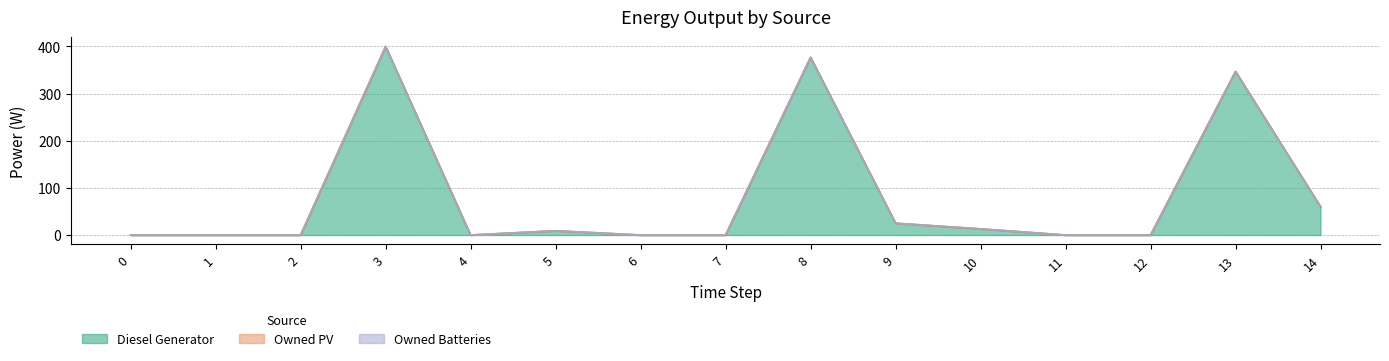

At how many categories does at least one series exceed 70?

3